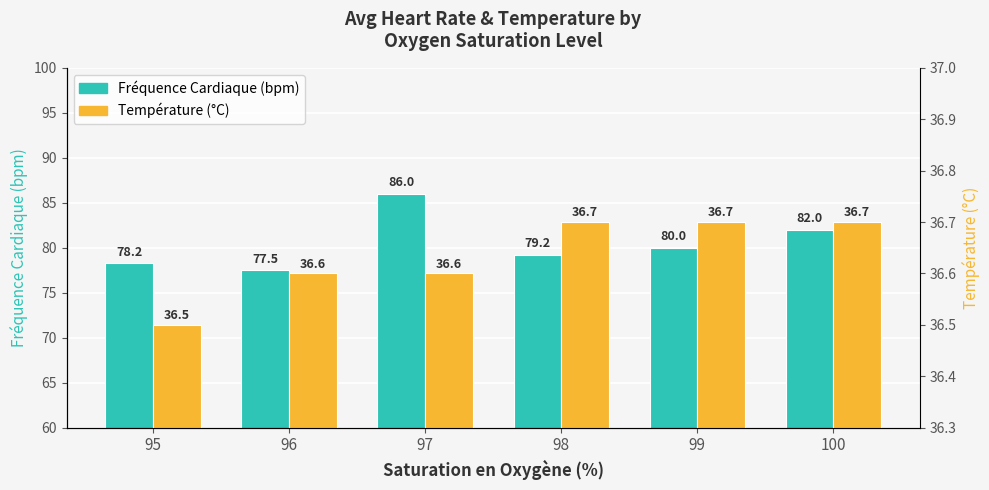

How many data points in Fréquence Cardiaque (bpm) are above 80?

2